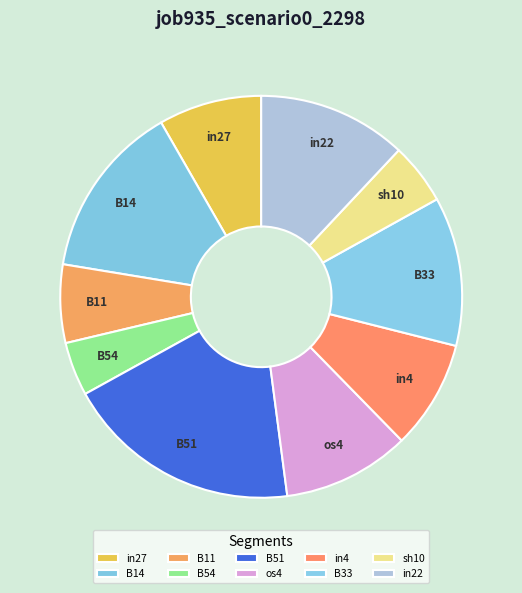

How many slices are in this pie chart?

10